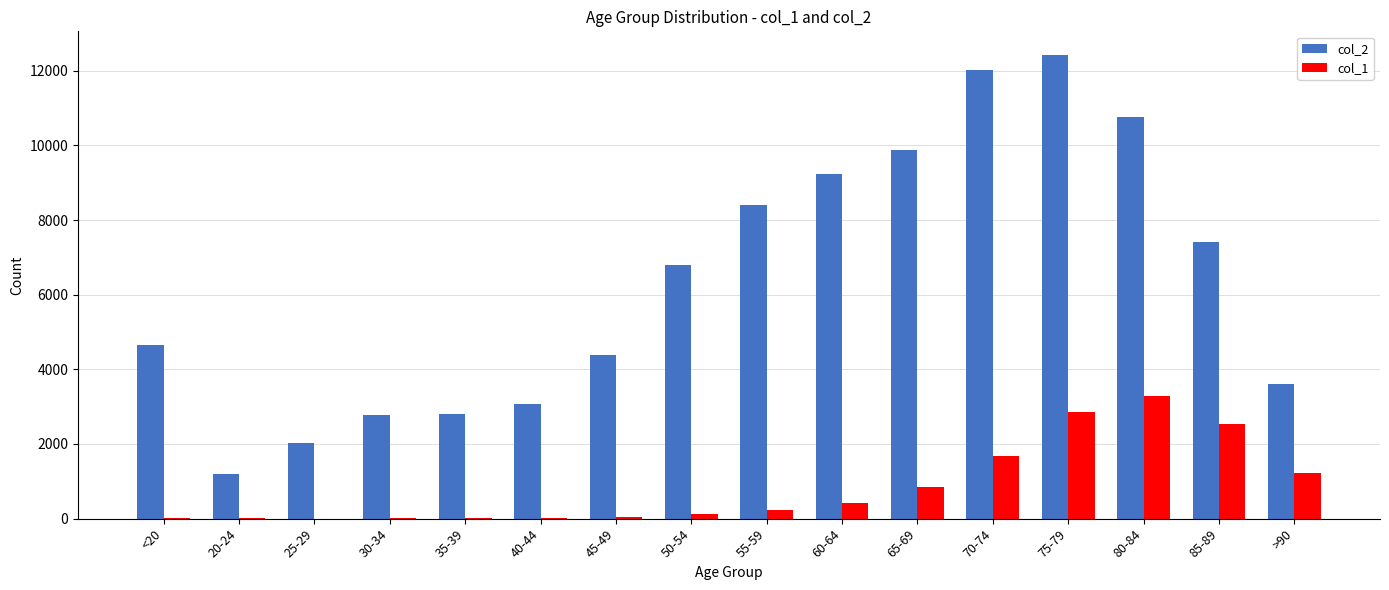

What is the greatest value displayed?

12434